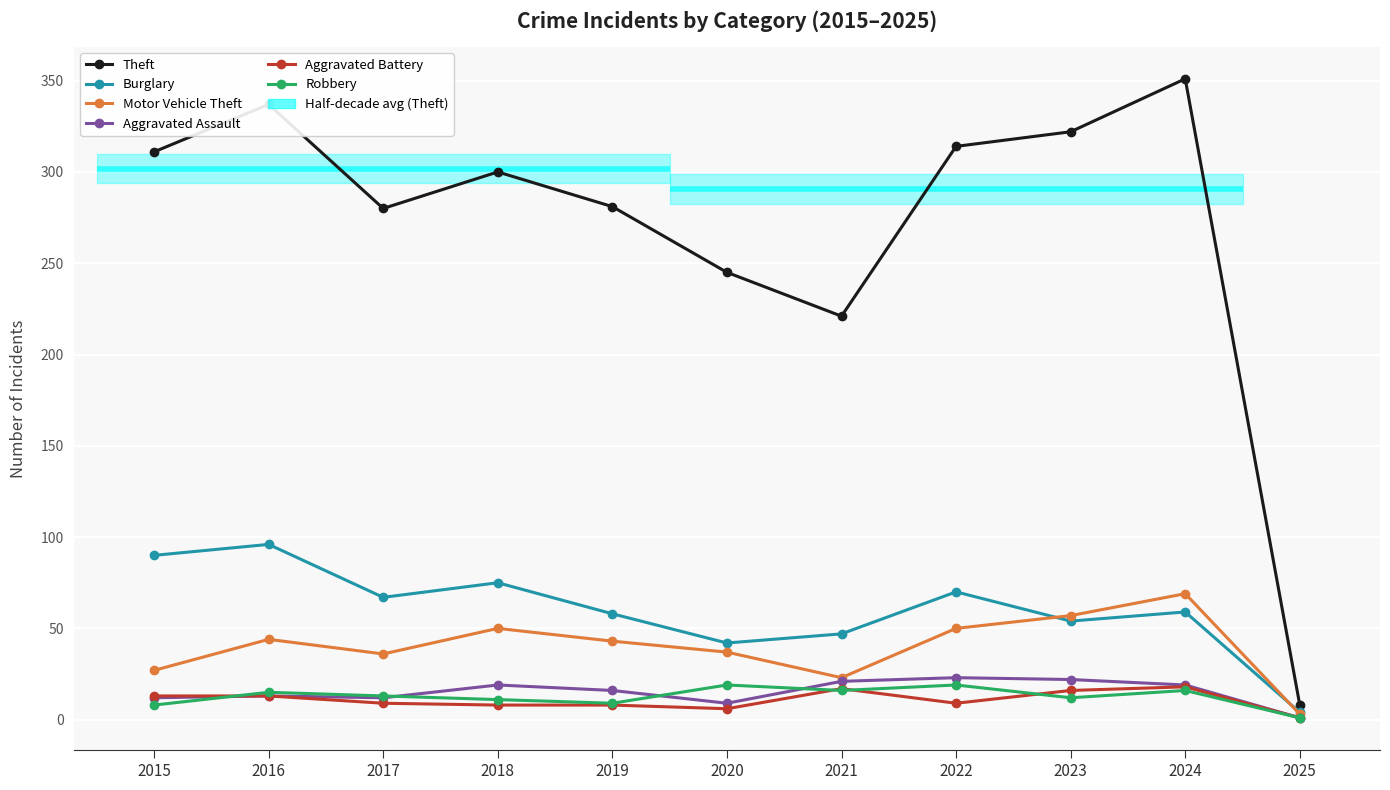

Is this an area chart (filled region under the line)?

No